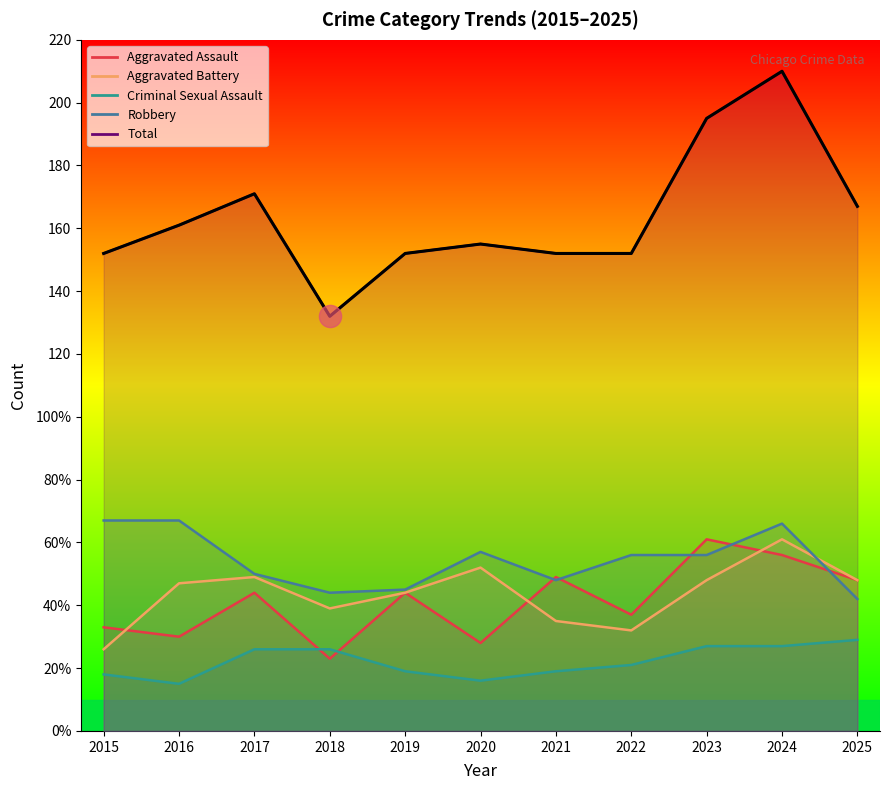

What is the sum of all Aggravated Assault values?

453